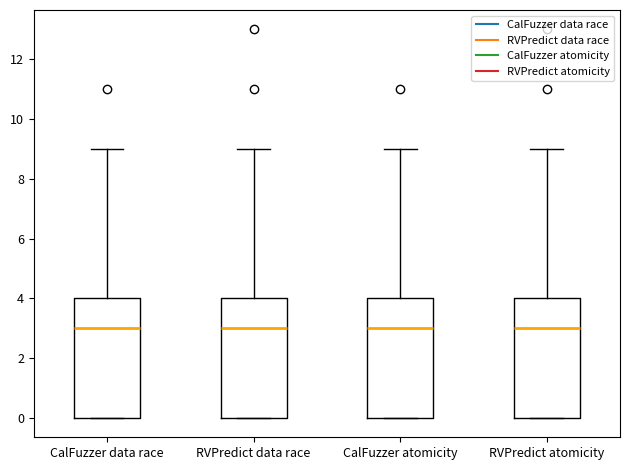

Reading left to right, transcribe this box plot: for each box, give where its median line is, the range the box spans, and where its two whiskers end, as read against the y-axis. The values are not printed on the chart, so give them approximately, as read against the axis.

CalFuzzer data race: median 3, box 0 to 4, whiskers 0 to 9
RVPredict data race: median 3, box 0 to 4, whiskers 0 to 9
CalFuzzer atomicity: median 3, box 0 to 4, whiskers 0 to 9
RVPredict atomicity: median 3, box 0 to 4, whiskers 0 to 9